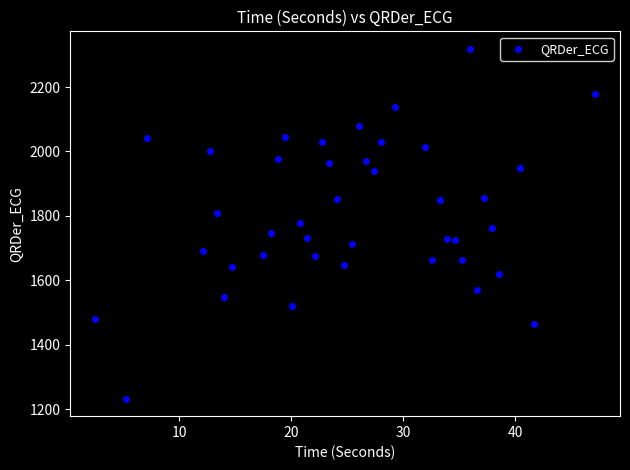

What is the range of Y values (max minus min)?

1086.3